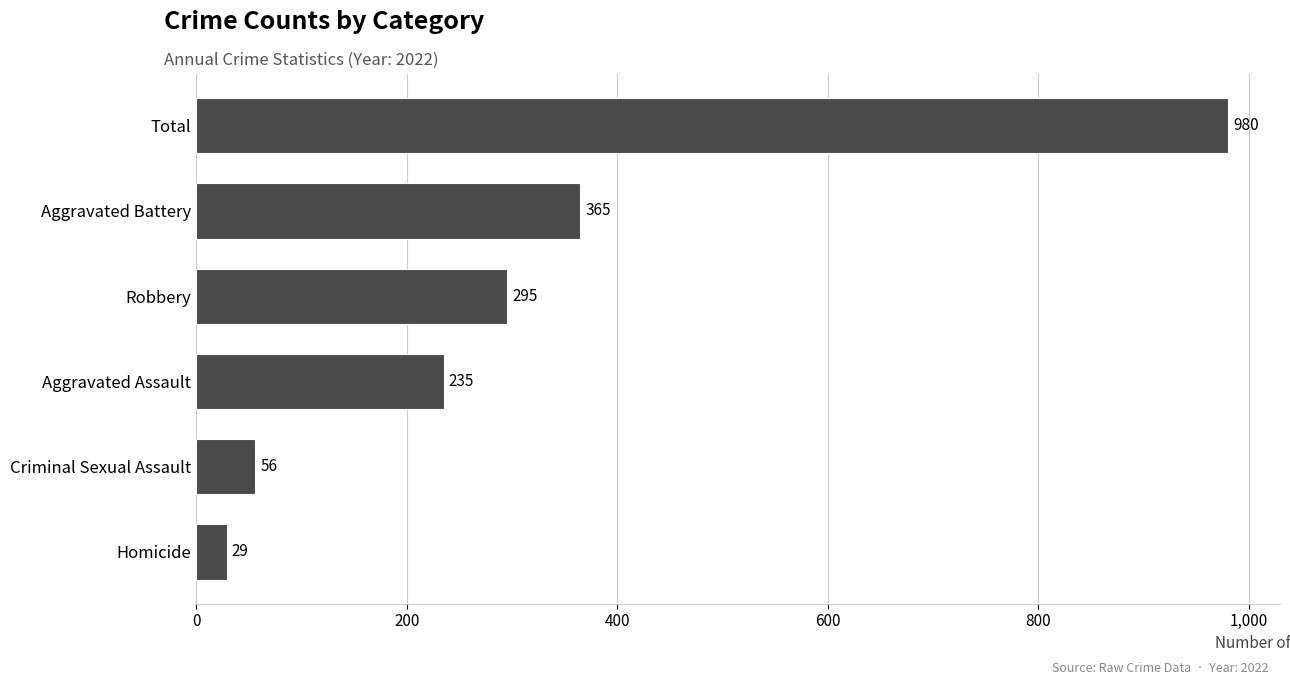

How many bars are there in total?

6